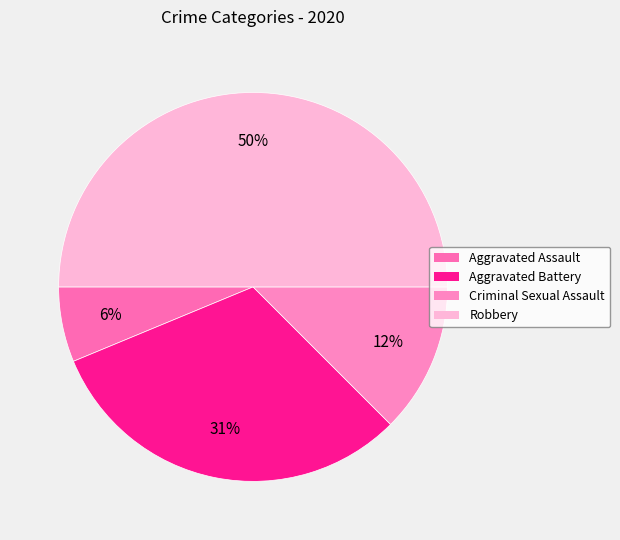

Count the number of slices in the pie.

4